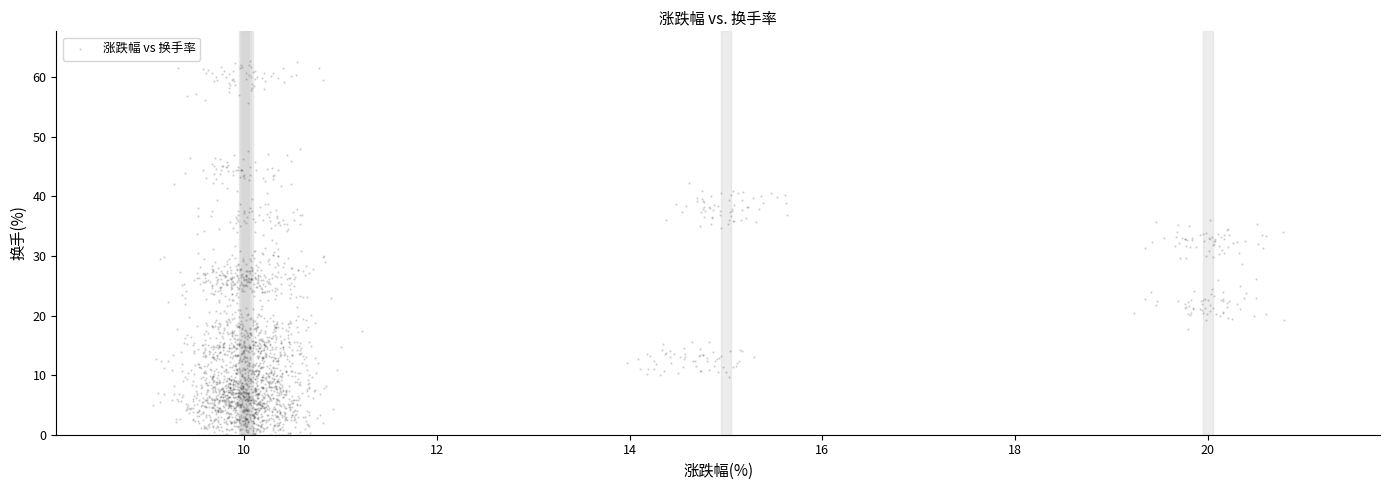

What is the range of X values (max minus min)?

11.7